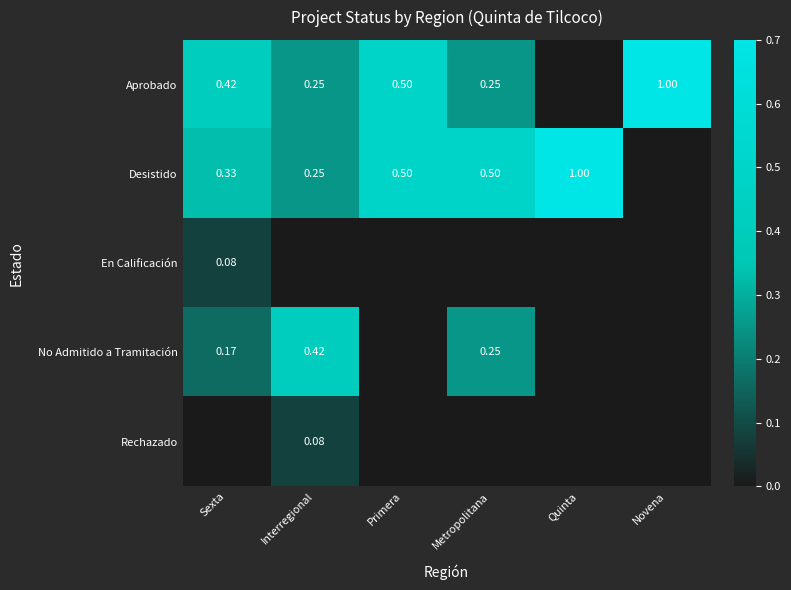

The value of No Admitido a Tramitación at Primera is -0.2. True or false?

False